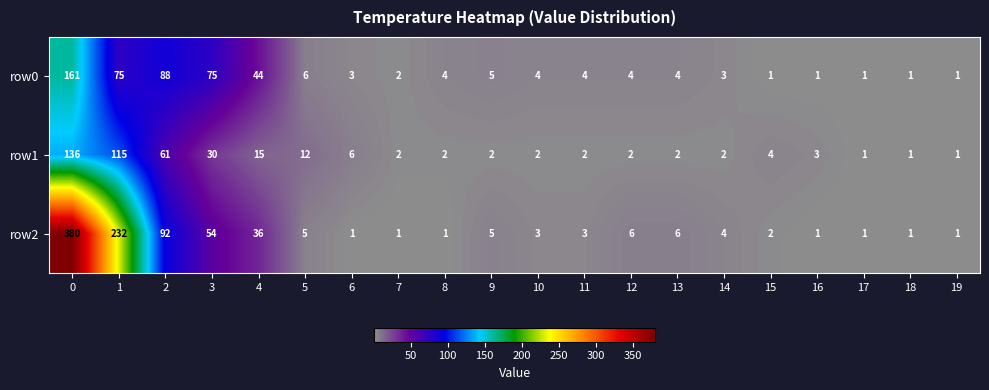

What is the difference between the second highest and second lowest values in the row0 series?

87